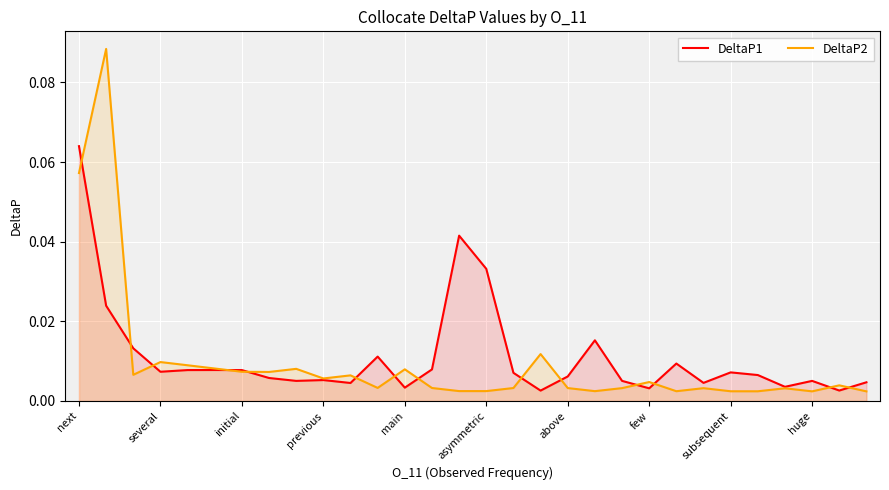

Is the value of DeltaP1 at few greater than the value of DeltaP2 at main?

No